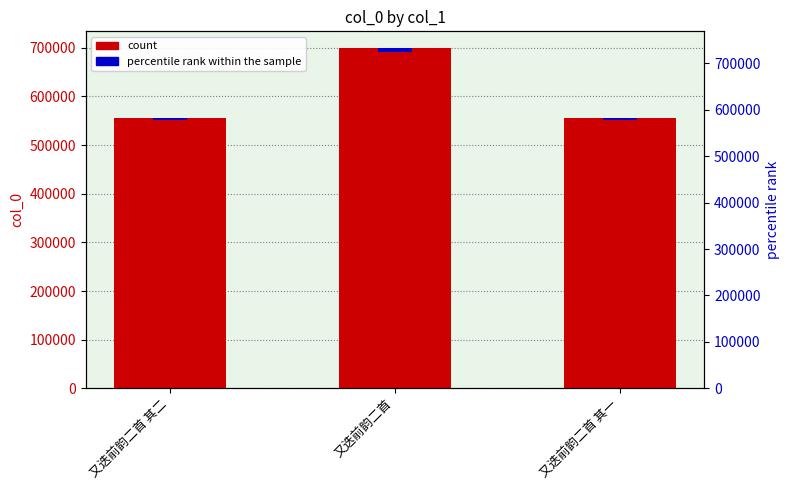

Between 又迭前韵二首 and 又迭前韵二首 其二, which is larger?

又迭前韵二首